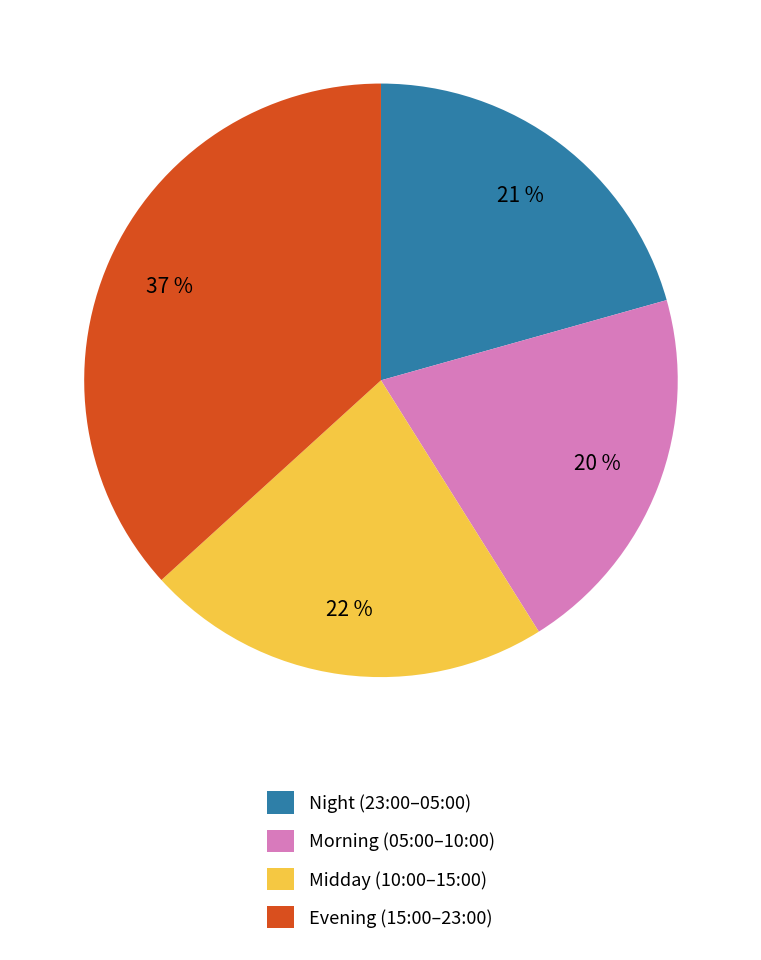

Approximately how many times larger is the value at Night (23:00–05:00) compared to Evening (15:00–23:00)?

0.6